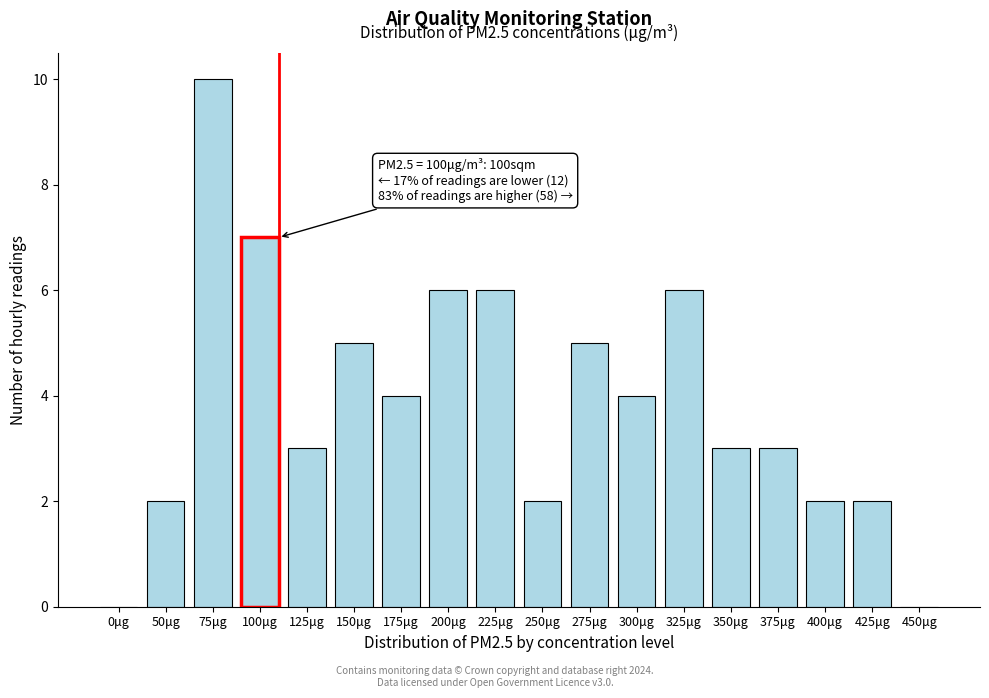

Reading left to right, what are all the values shown in this chart?

0μg=0	50μg=2	75μg=10	100μg=7	125μg=3	150μg=5	175μg=4	200μg=6	225μg=6	250μg=2	275μg=5	300μg=4	325μg=6	350μg=3	375μg=3	400μg=2	425μg=2	450μg=0